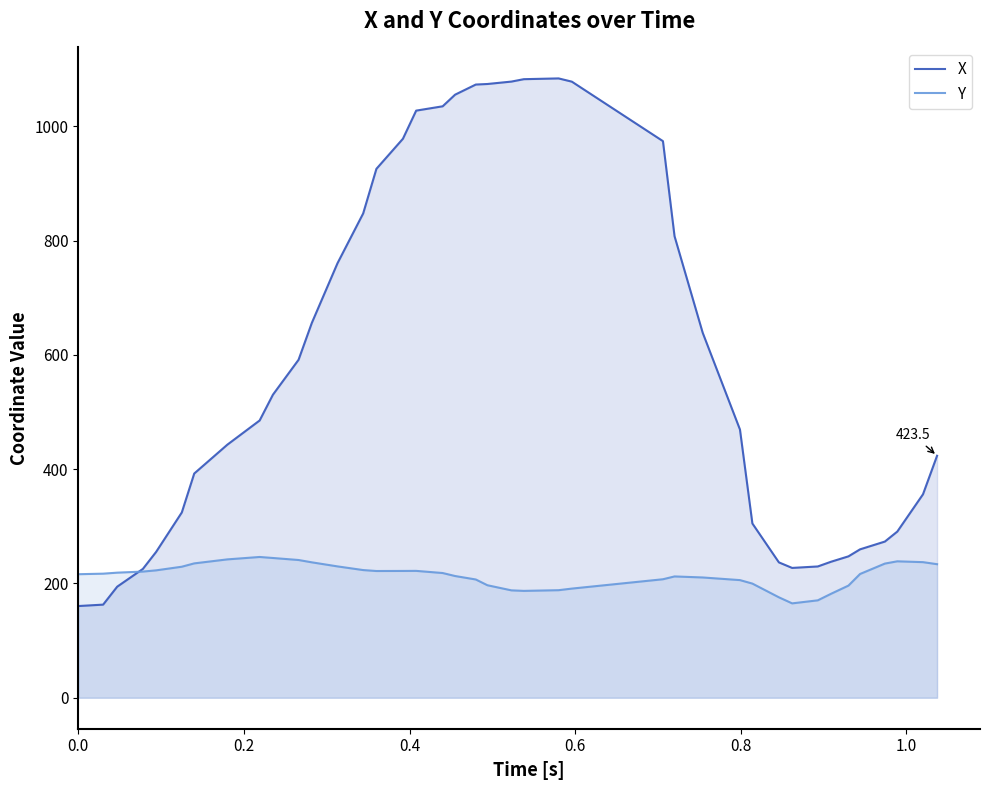

Which series has the widest spread of values?

X